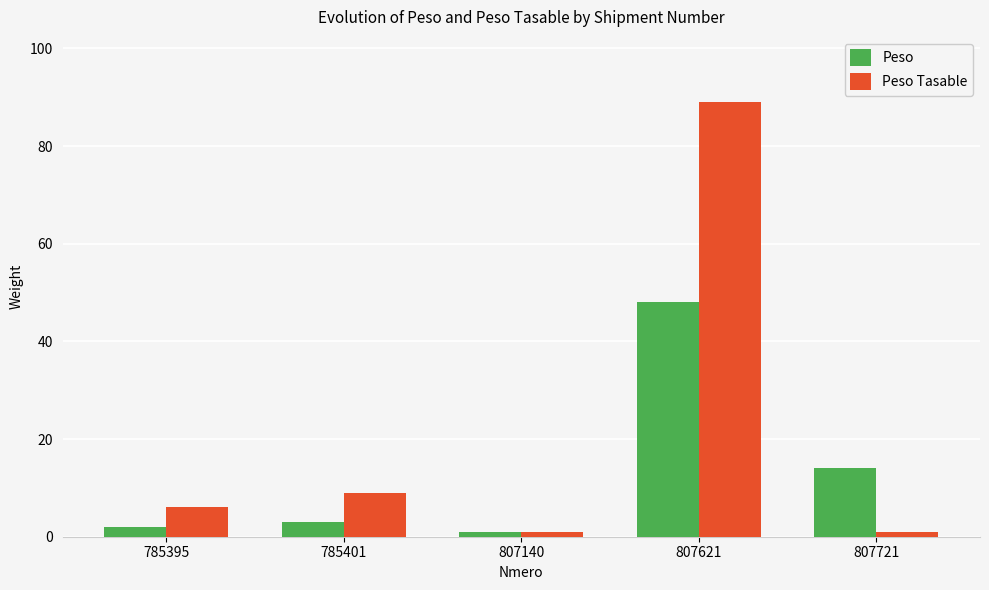

What is the maximum value shown in the chart?

89